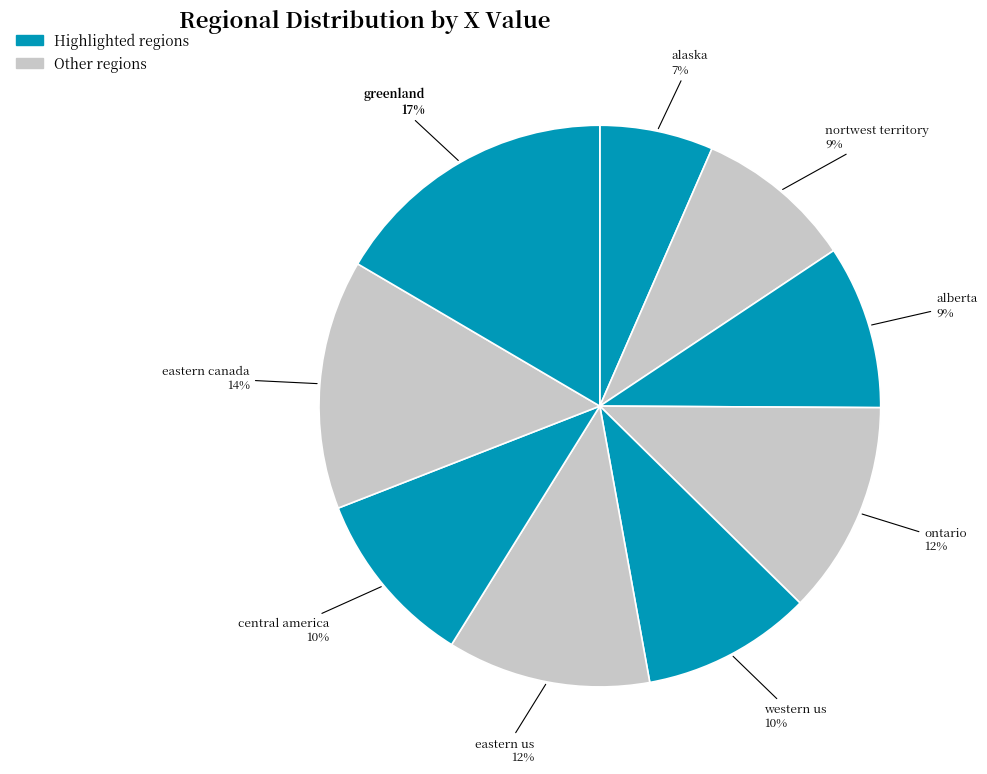

To the nearest percent, what percentage of the pie is nortwest territory?

9%